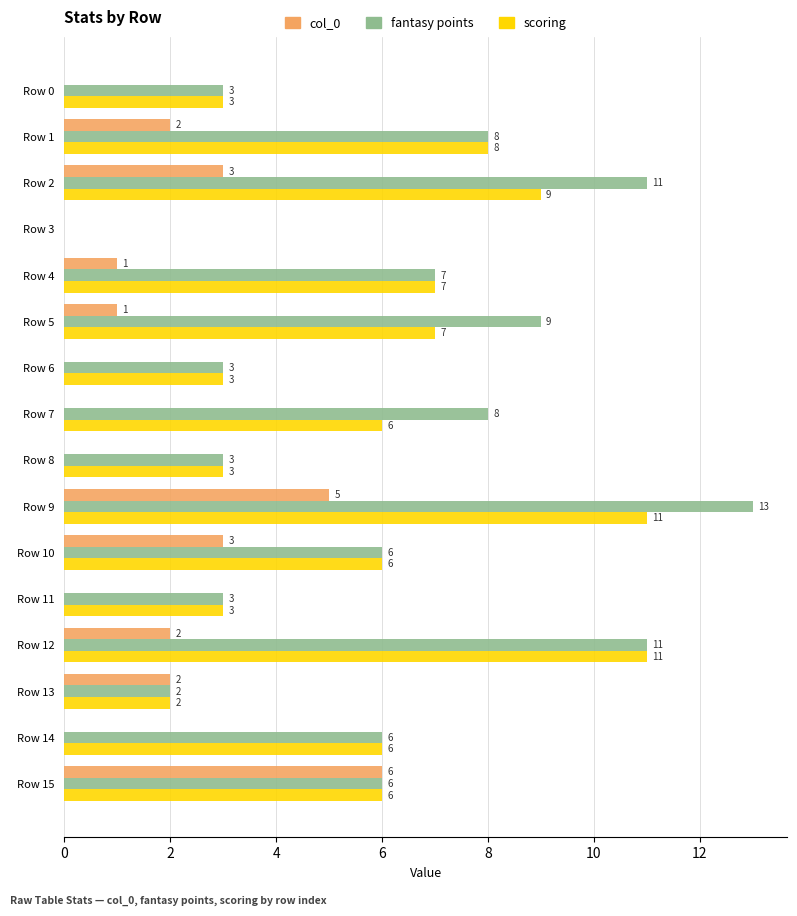

What is the sum of all fantasy points values?

99